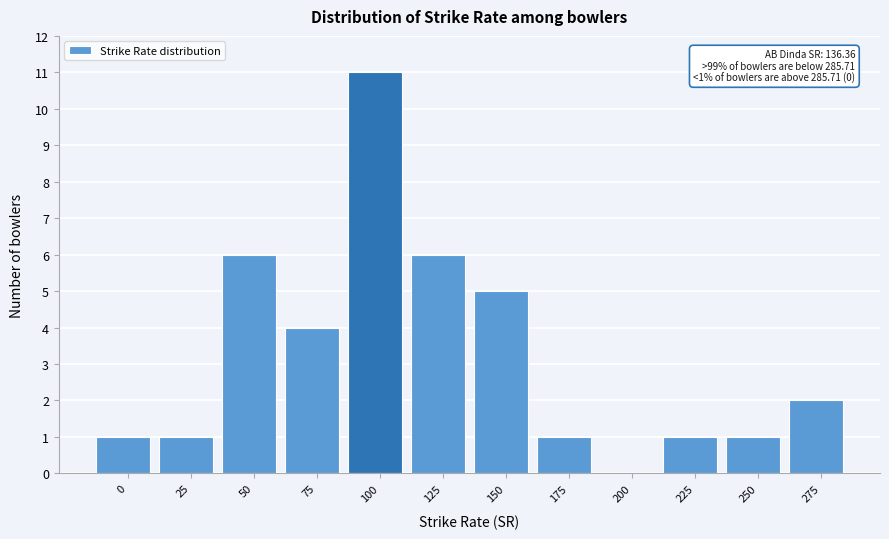

Reading left to right, extract all data points from this chart.

0=1	25=1	50=6	75=4	100=11	125=6	150=5	175=1	200=0	225=1	250=1	275=2